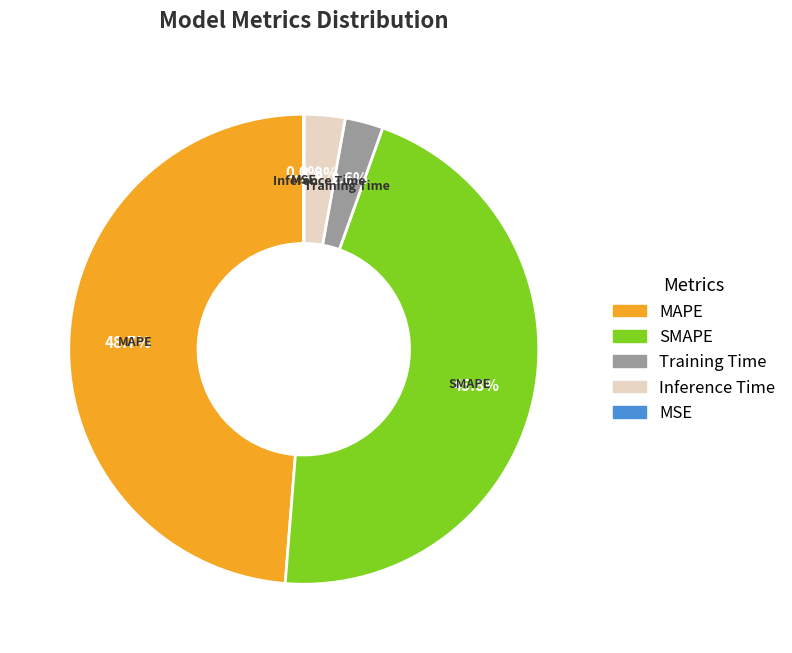

How much of the chart is everything except MAPE?

51.3%